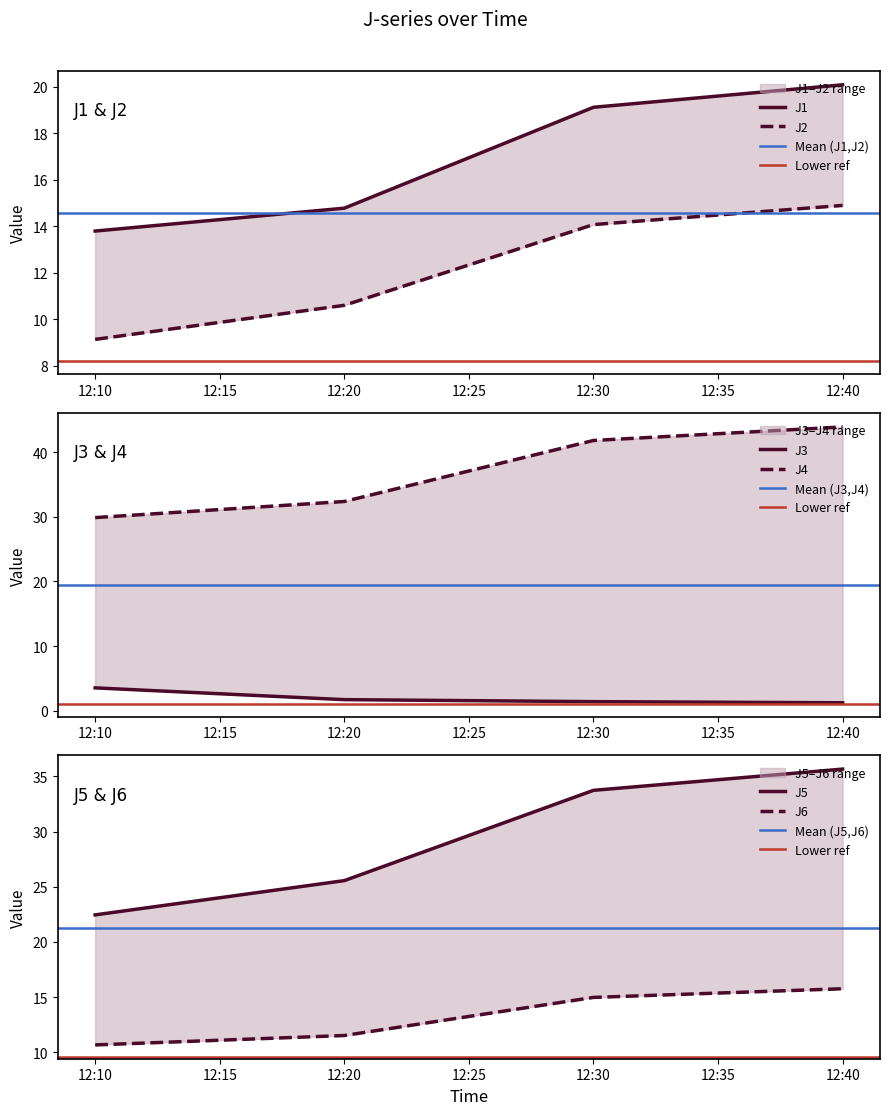

At which label is J6 closest to 13?

12:20